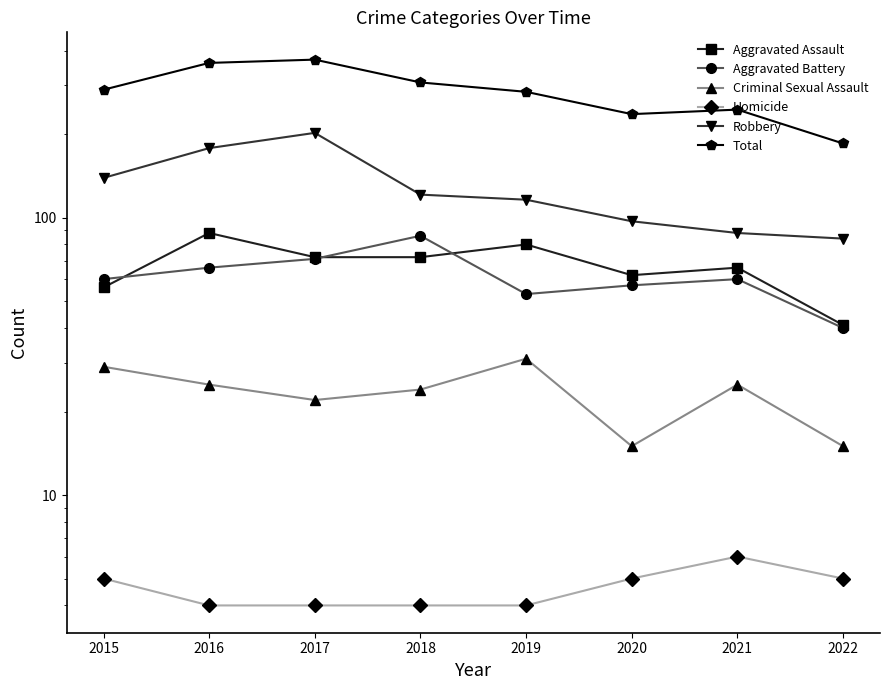

What is the total value across all series at 2020?

472